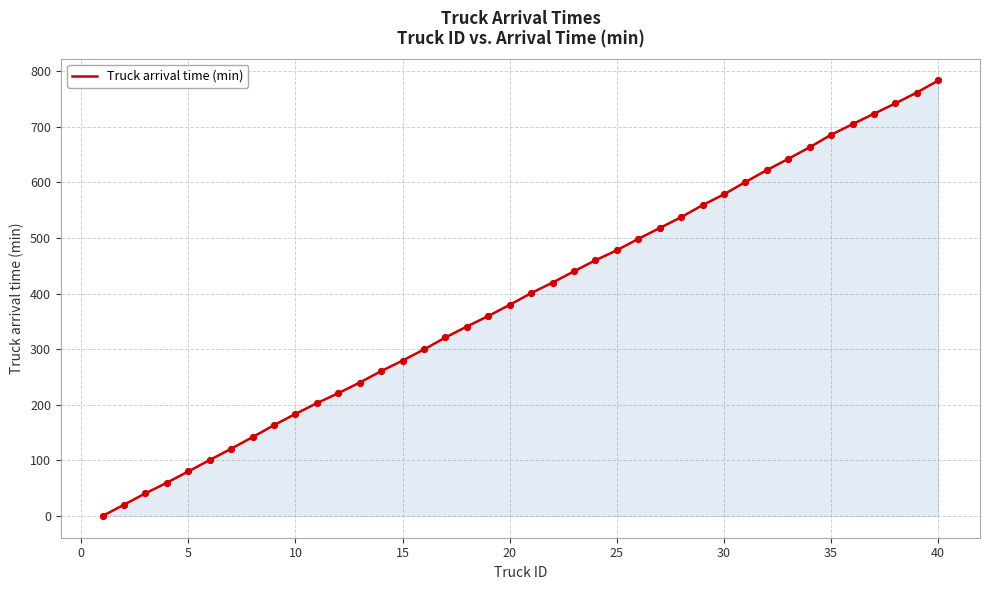

What is the difference between the maximum and minimum values?

783.4